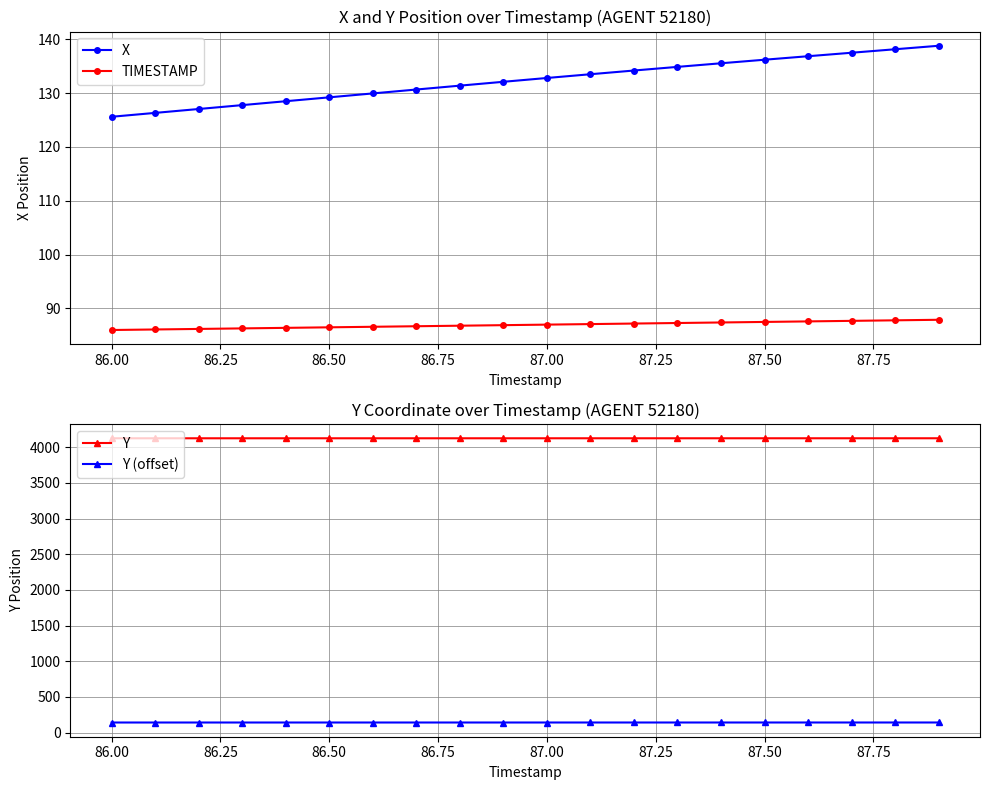

Does the chart have visible grid lines?

Yes